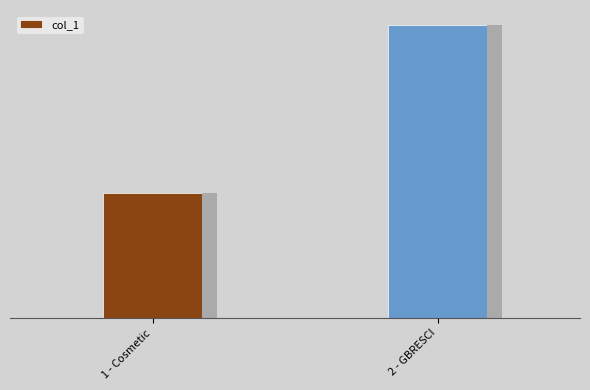

The chart shows a value of 1097759 at 1 - Cosmetic. True or false?

True